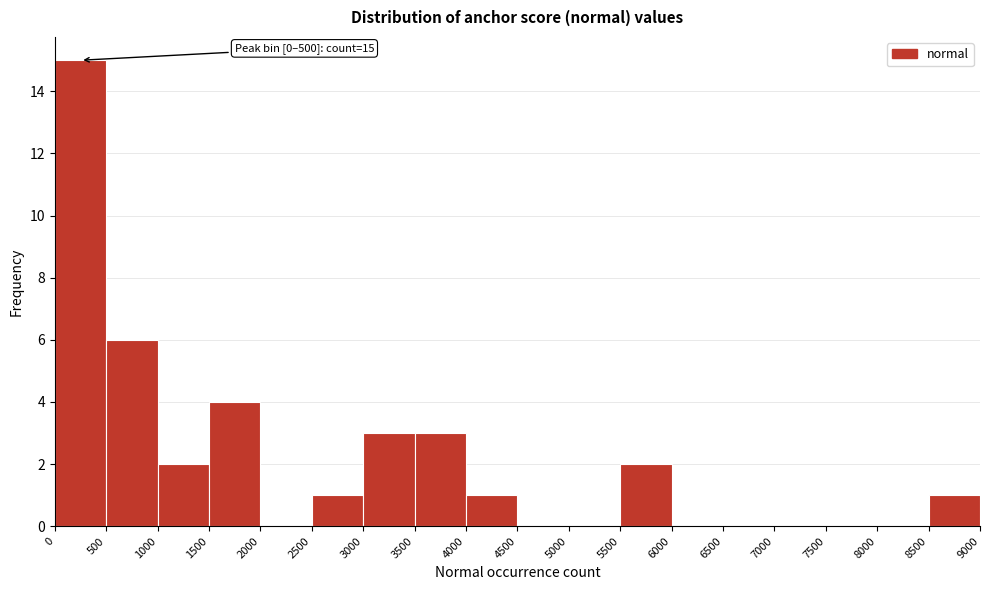

Over which range of the x-axis is the bar tallest?

0 to 500